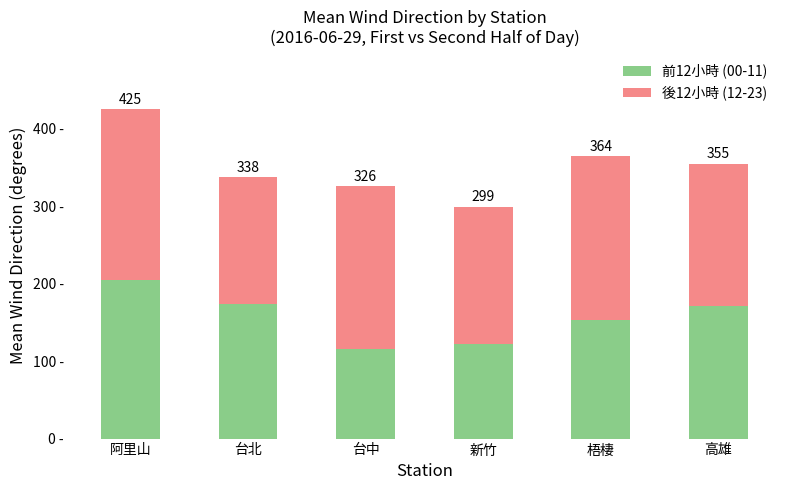

What is the average value of the 後12小時 (12-23) series?

194.4